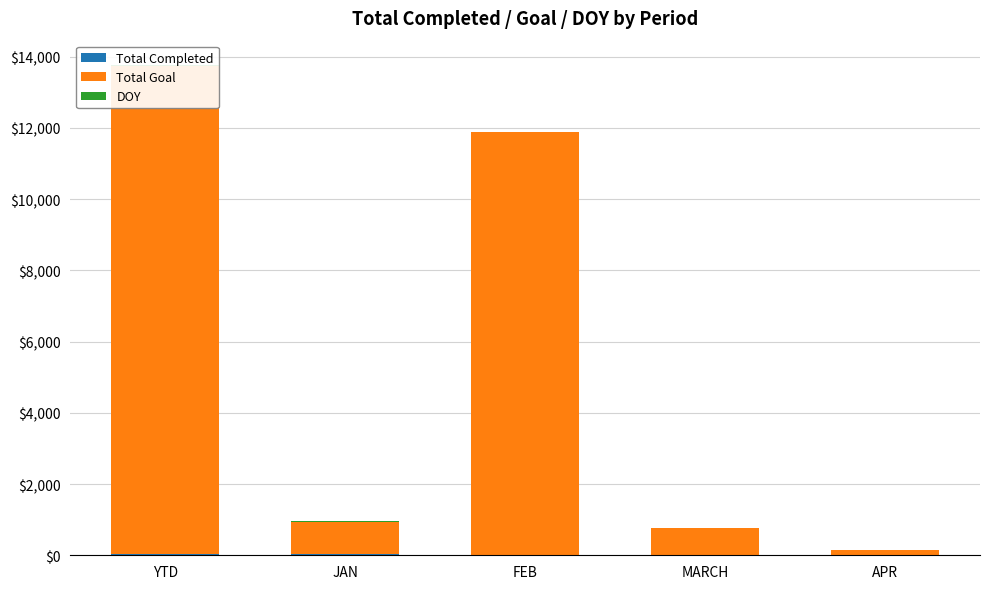

What is the value of the Total Goal bar at the 1st from the left?

13721